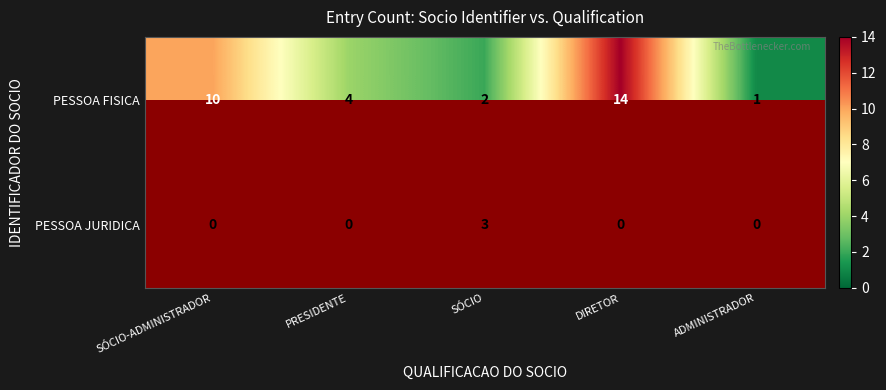

Is the value of PESSOA JURIDICA at SÓCIO greater than the value of PESSOA FISICA at PRESIDENTE?

No